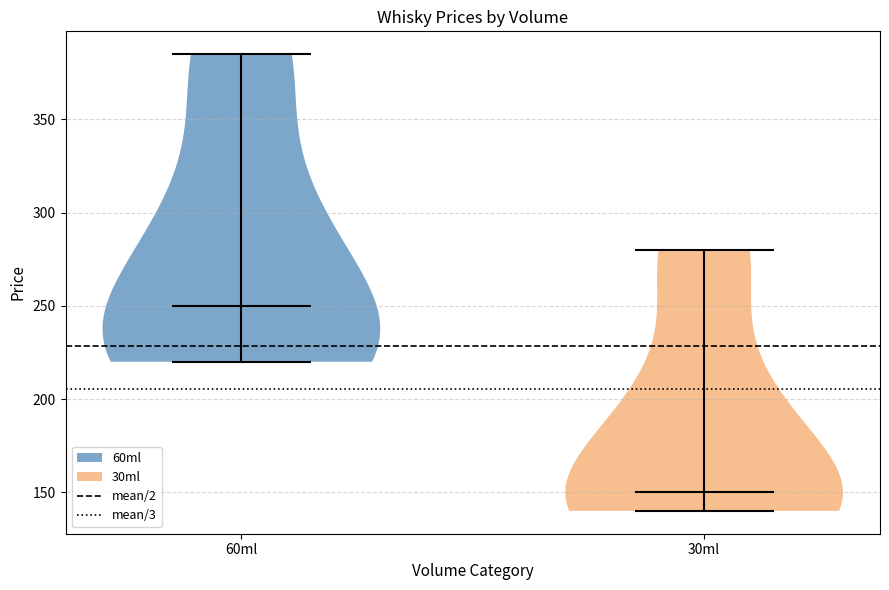

Reading left to right, read every violin against the y-axis: where its median line is, and the lowest and highest points it reaches. The values are not printed on the chart, so give them approximately, as read against the axis.

60ml: median line 250, lowest point 220, highest point 385
30ml: median line 150, lowest point 140, highest point 280